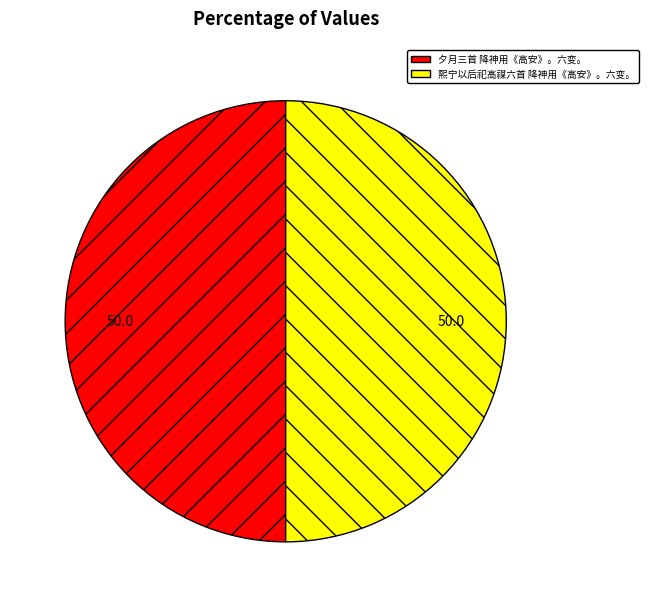

Is the sum of 熙宁以后祀高禖六首 降神用《高安》。六变。 and 夕月三首 降神用《高安》。六变。 greater than half?

Yes